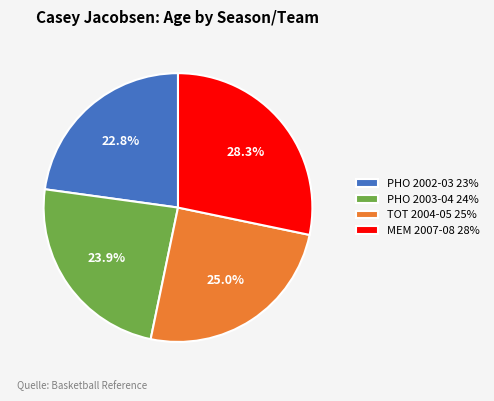

Is there a majority slice in this chart?

No